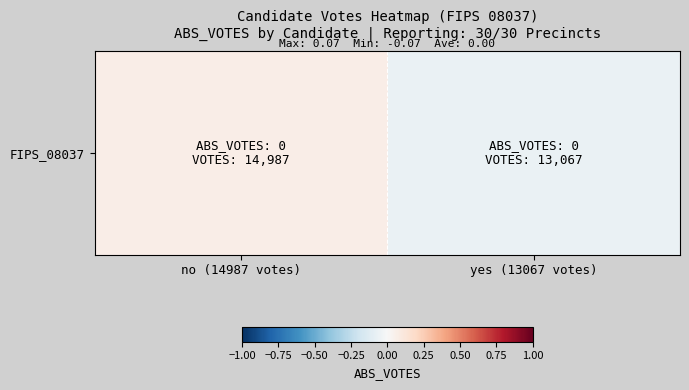

Which label corresponds to the smallest value in the chart?

yes (13067 votes)